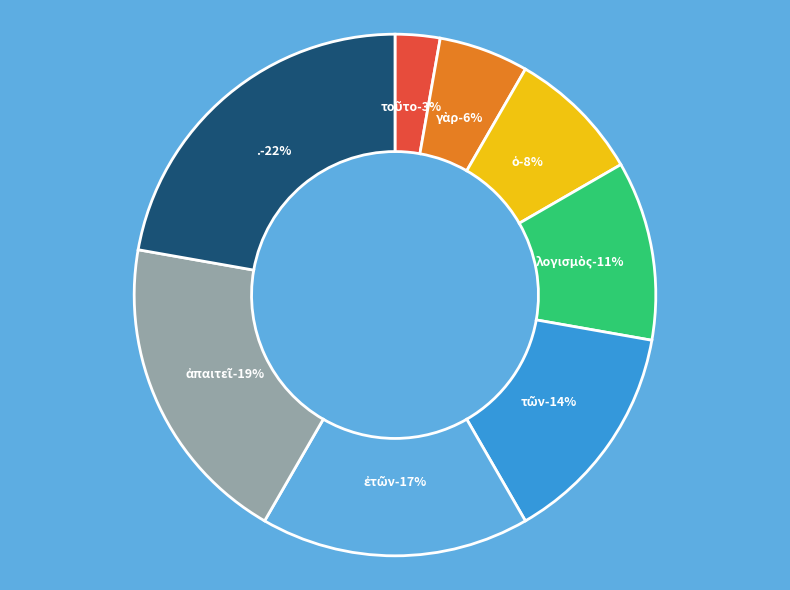

Is τῶν the majority of the pie?

No